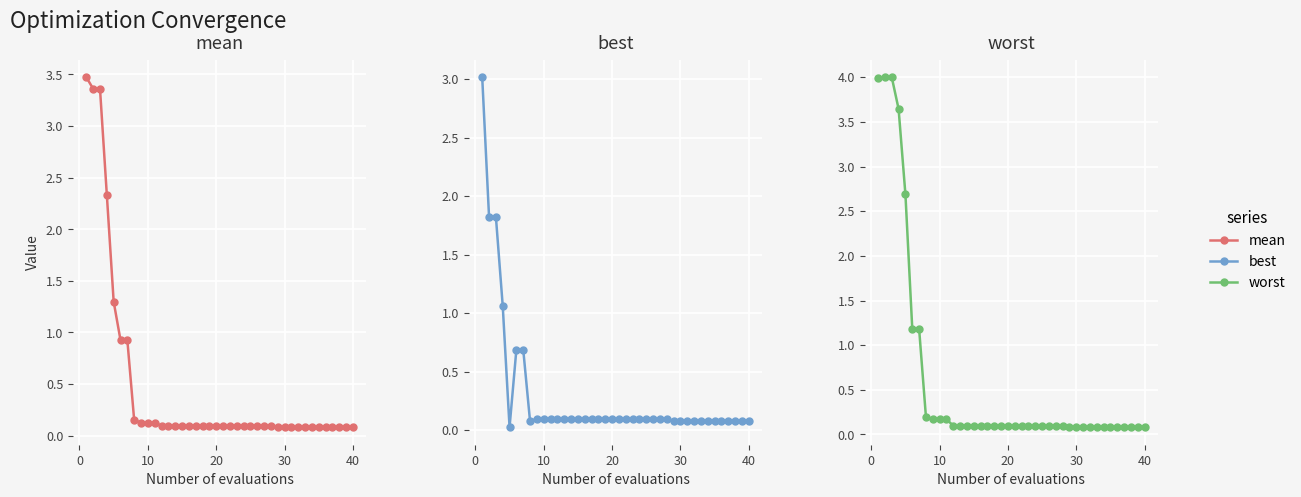

At how many categories does at least one series exceed 0?

40